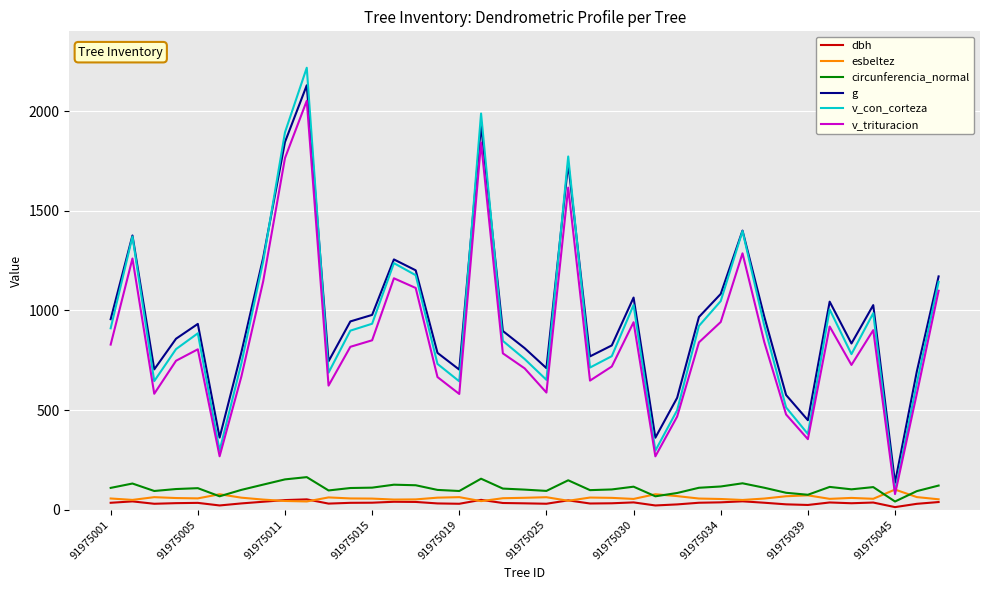

List the series in order of their peak value, lowest first.

dbh, esbeltez, circunferencia_normal, v_trituracion, g, v_con_corteza